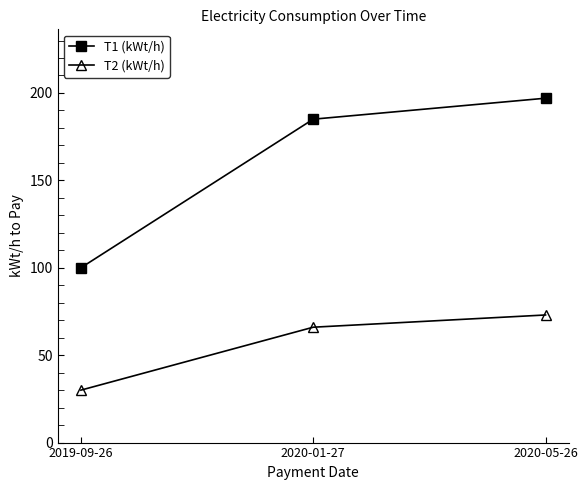

Reading right to left, what are all the values shown in this chart?

T1 (kWt/h): 197	185	100
T2 (kWt/h): 73	66	30